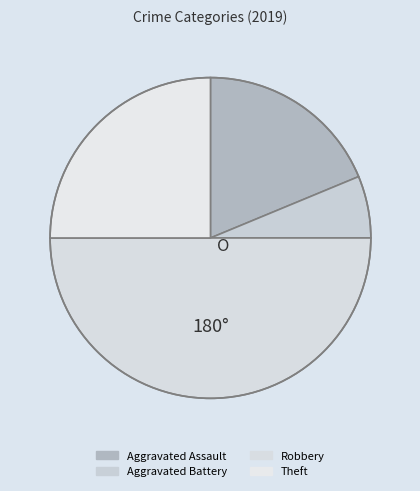

Count the number of slices in the pie.

4